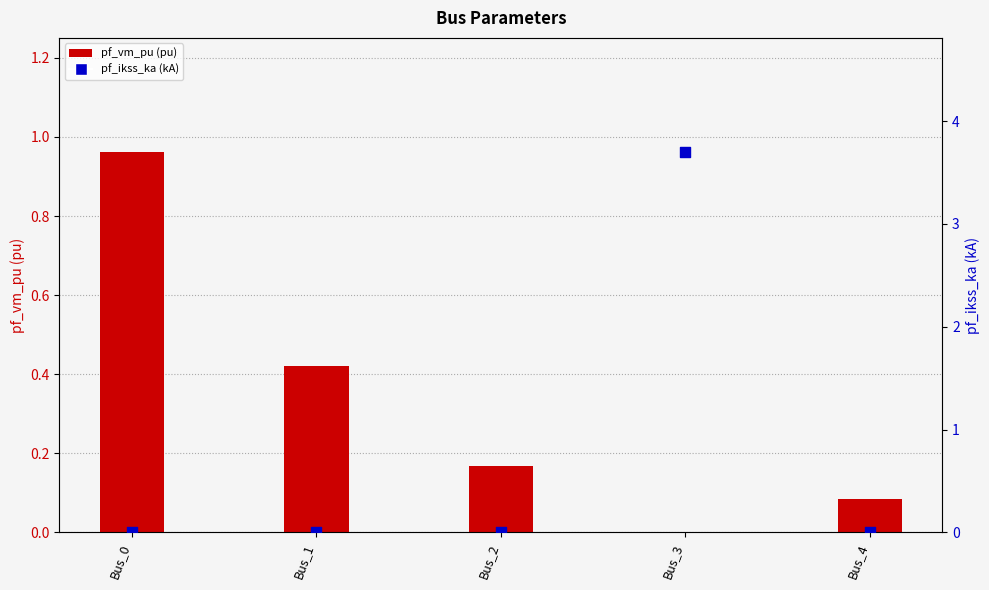

Which series has the widest spread of Y values?

pf_ikss_ka (kA)